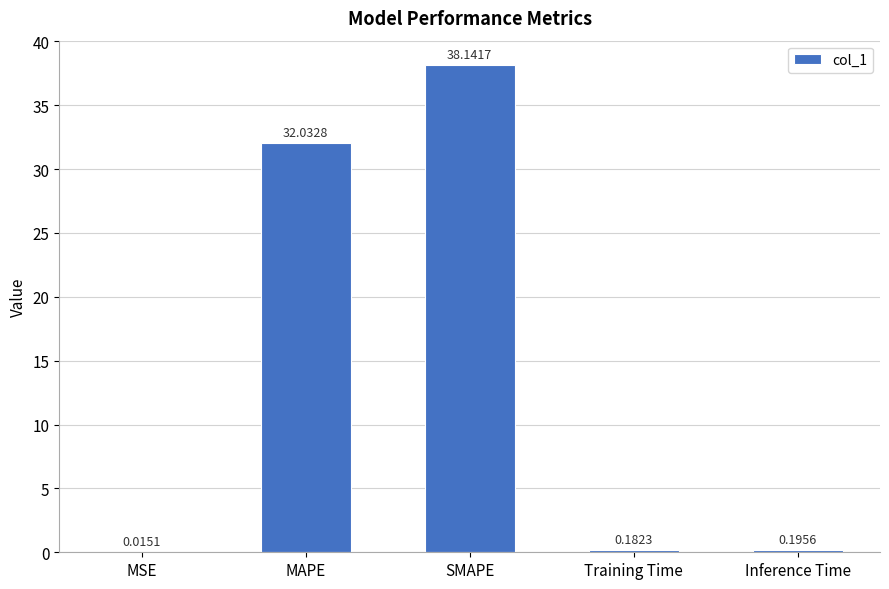

What is the sum of all values?

70.6